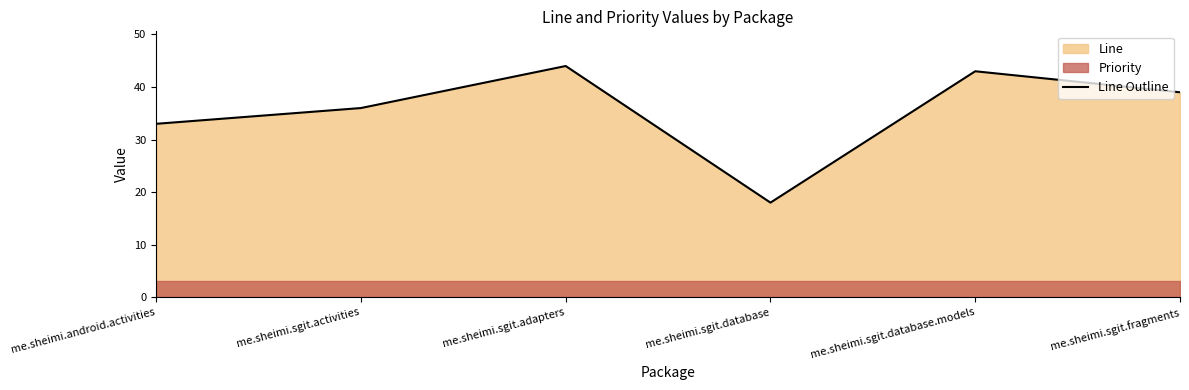

List the labels in order of value, largest first.

me.sheimi.sgit.adapters, me.sheimi.sgit.database.models, me.sheimi.sgit.fragments, me.sheimi.sgit.activities, me.sheimi.android.activities, me.sheimi.sgit.database